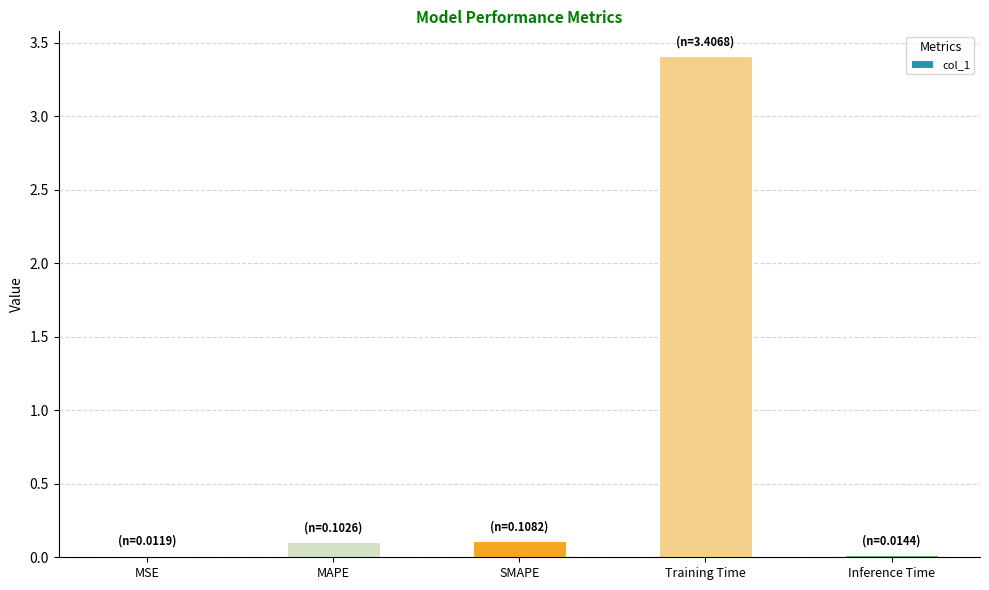

Which category has the highest value across all series?

Training Time